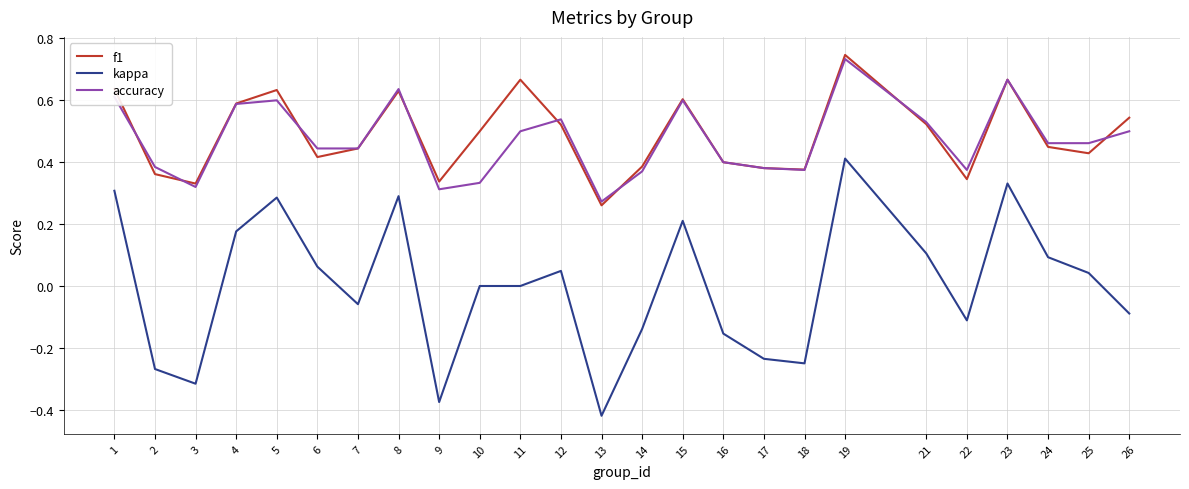

True or false: f1 and kappa cross at least once.

False